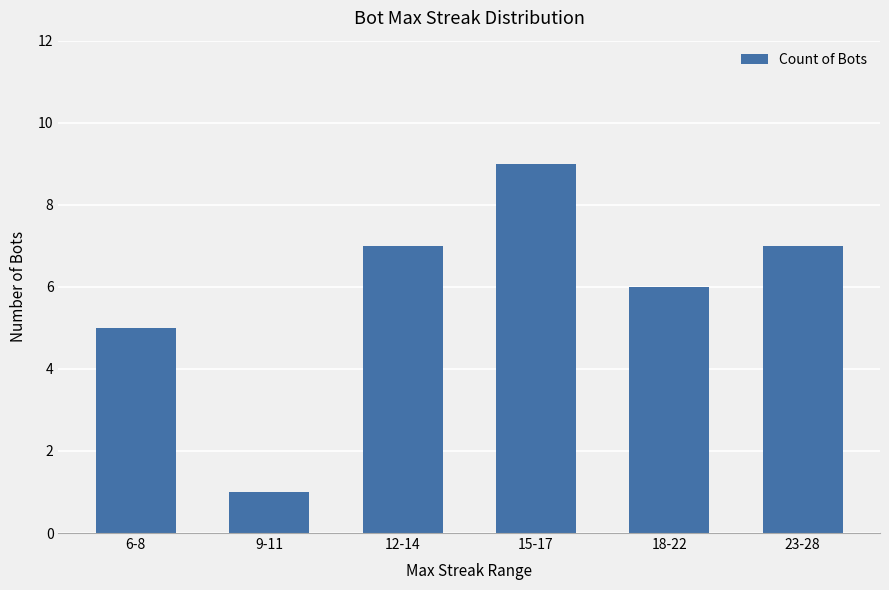

At which category does the chart reach its minimum across all series?

9-11